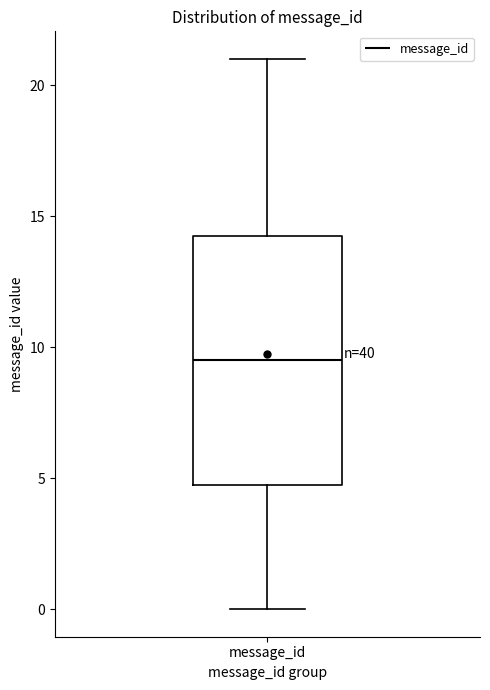

Transcribe this box plot: give where the median line is, the range the box spans, and where the two whiskers end, as read against the y-axis. The values are not printed on the chart, so give them approximately, as read against the axis.

median 9.5, box 5.0 to 14.5, whiskers 0.0 to 21.0